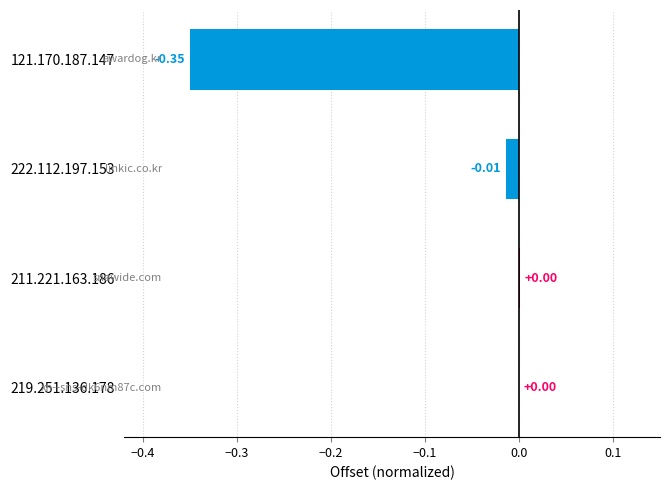

How many distinct data groups are displayed?

1